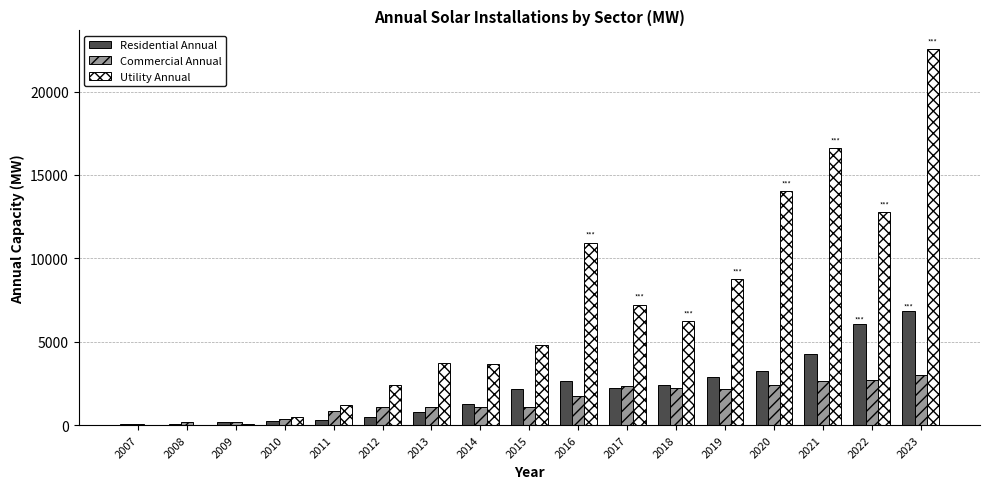

How many groups of bars are there?

17